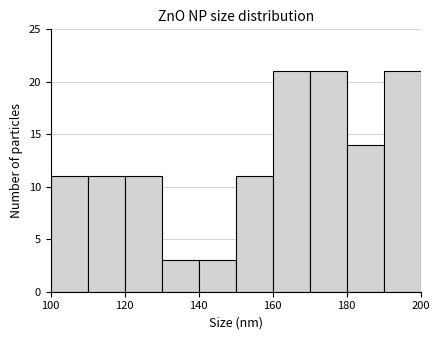

Reading left to right, transcribe this chart: for each bar, give the range it covers on the x-axis and its height. The values are not printed on the chart, so give them approximately, as read against the axis.

100 to 110: 11
110 to 120: 11
120 to 130: 11
130 to 140: 3
140 to 150: 3
150 to 160: 11
160 to 170: 21
170 to 180: 21
180 to 190: 14
190 to 200: 21